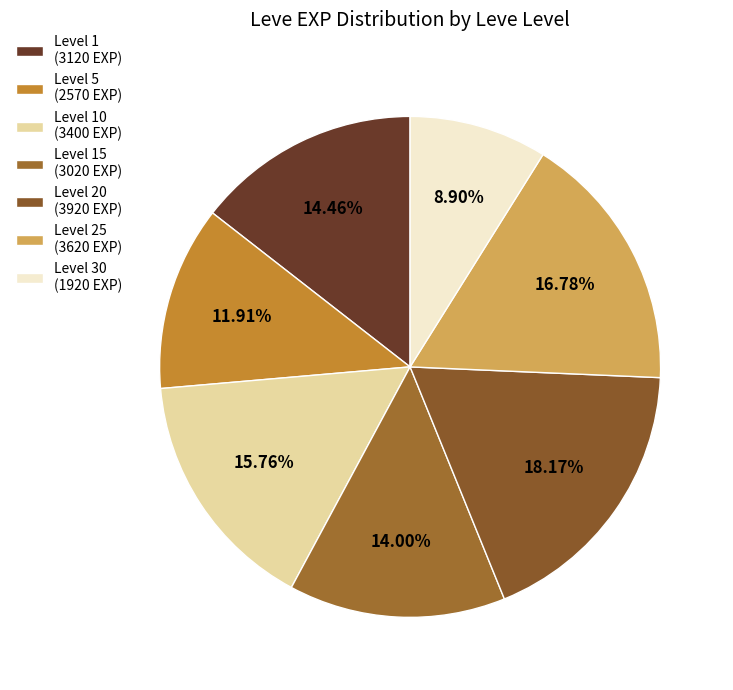

Which category has the smallest portion of the pie?

Level 30 (1920 EXP)